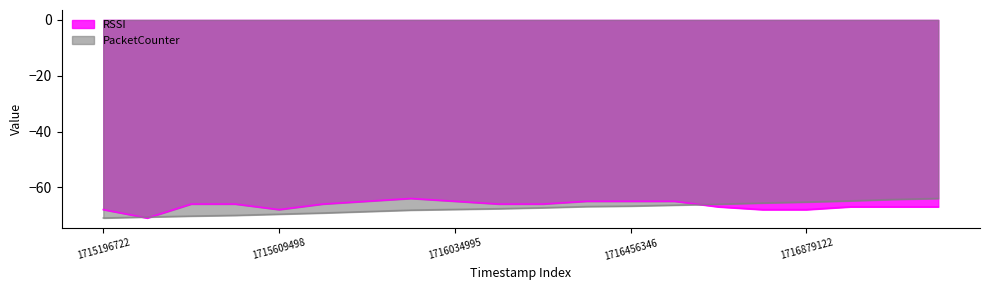

Where is the first local minimum for RSSI?

1715298432